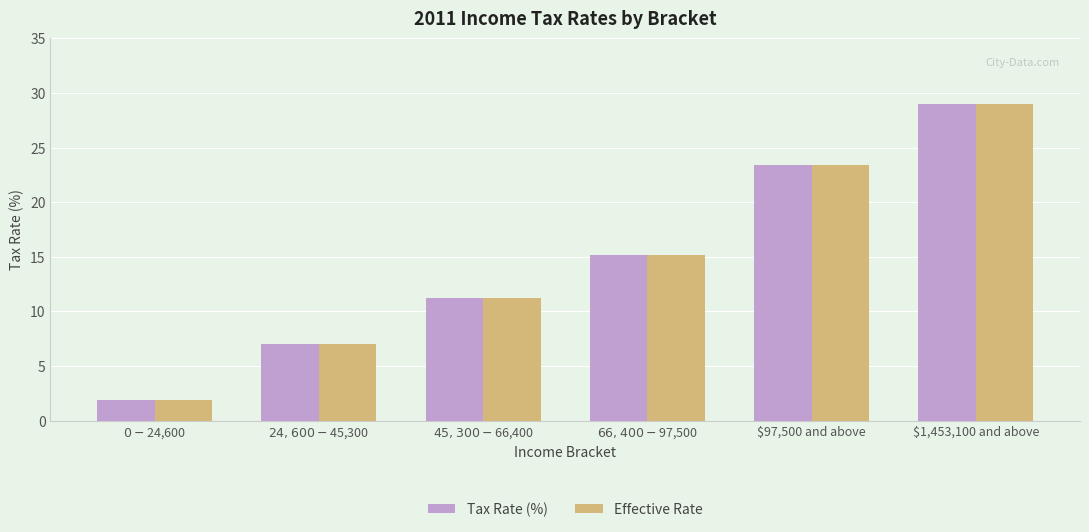

How many bars are there in total?

12